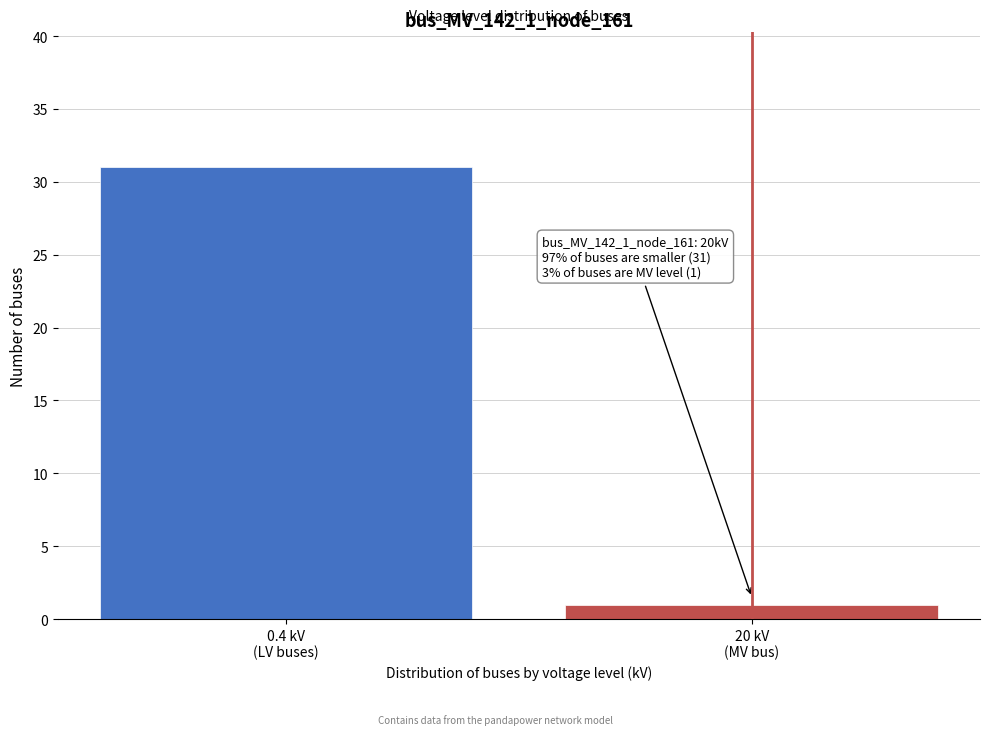

Reading right to left, what are all the values shown in this chart?

1	31